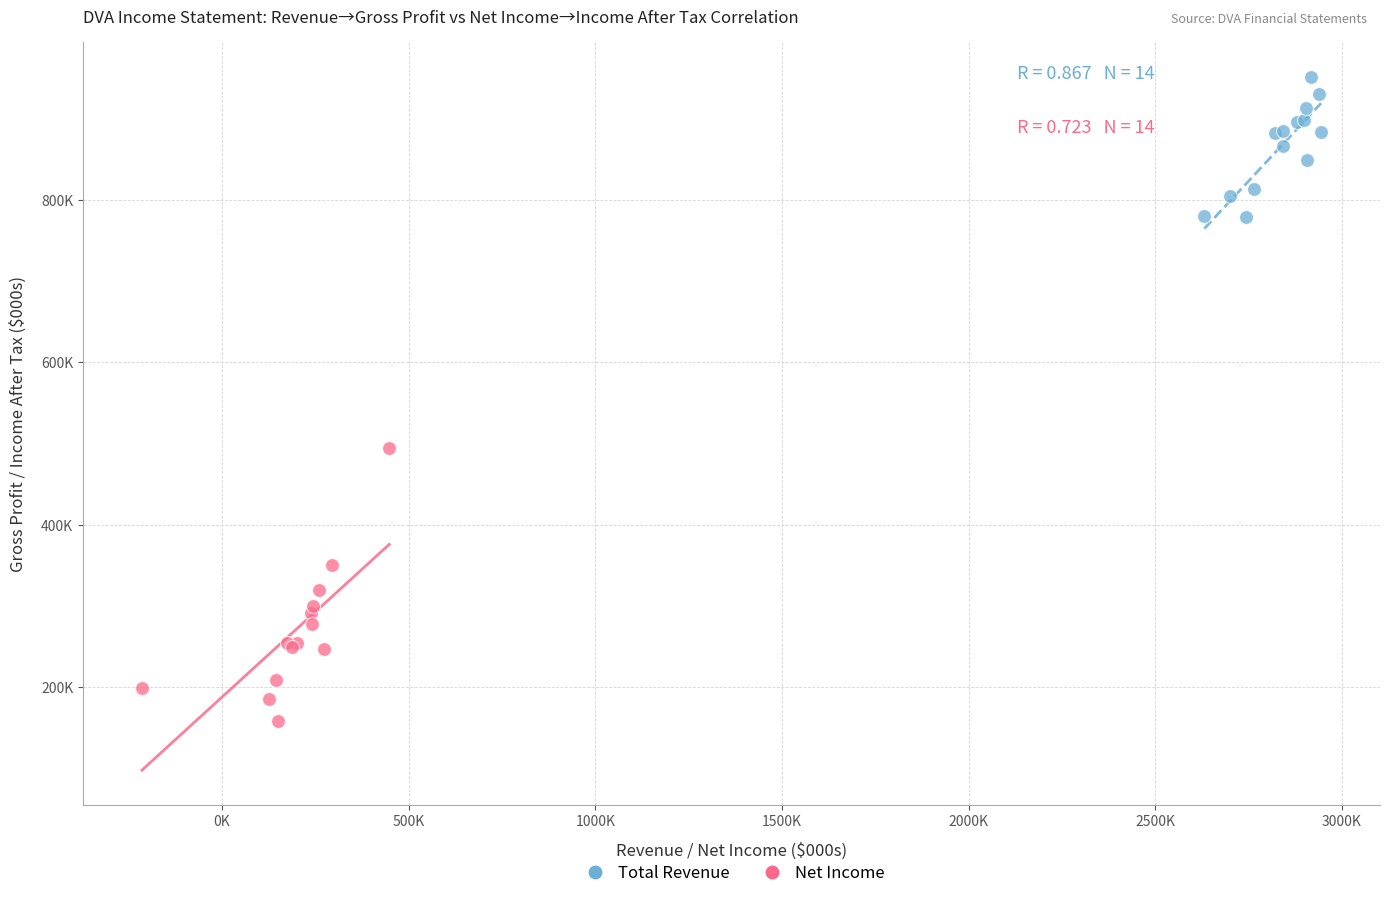

Which series contains the highest Y value?

Total Revenue